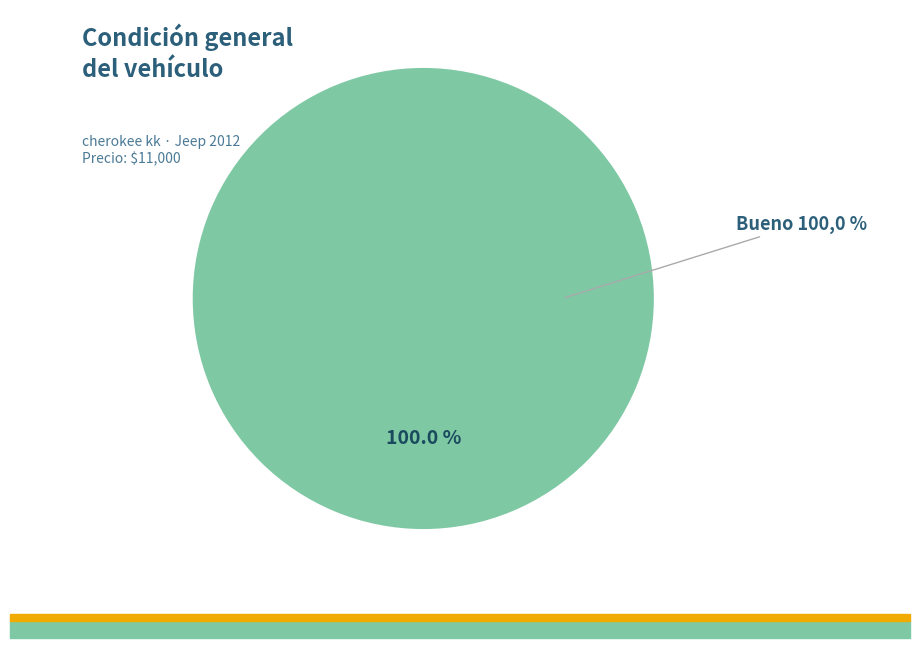

Combined, do Bueno and Malo account for over 50%?

Yes